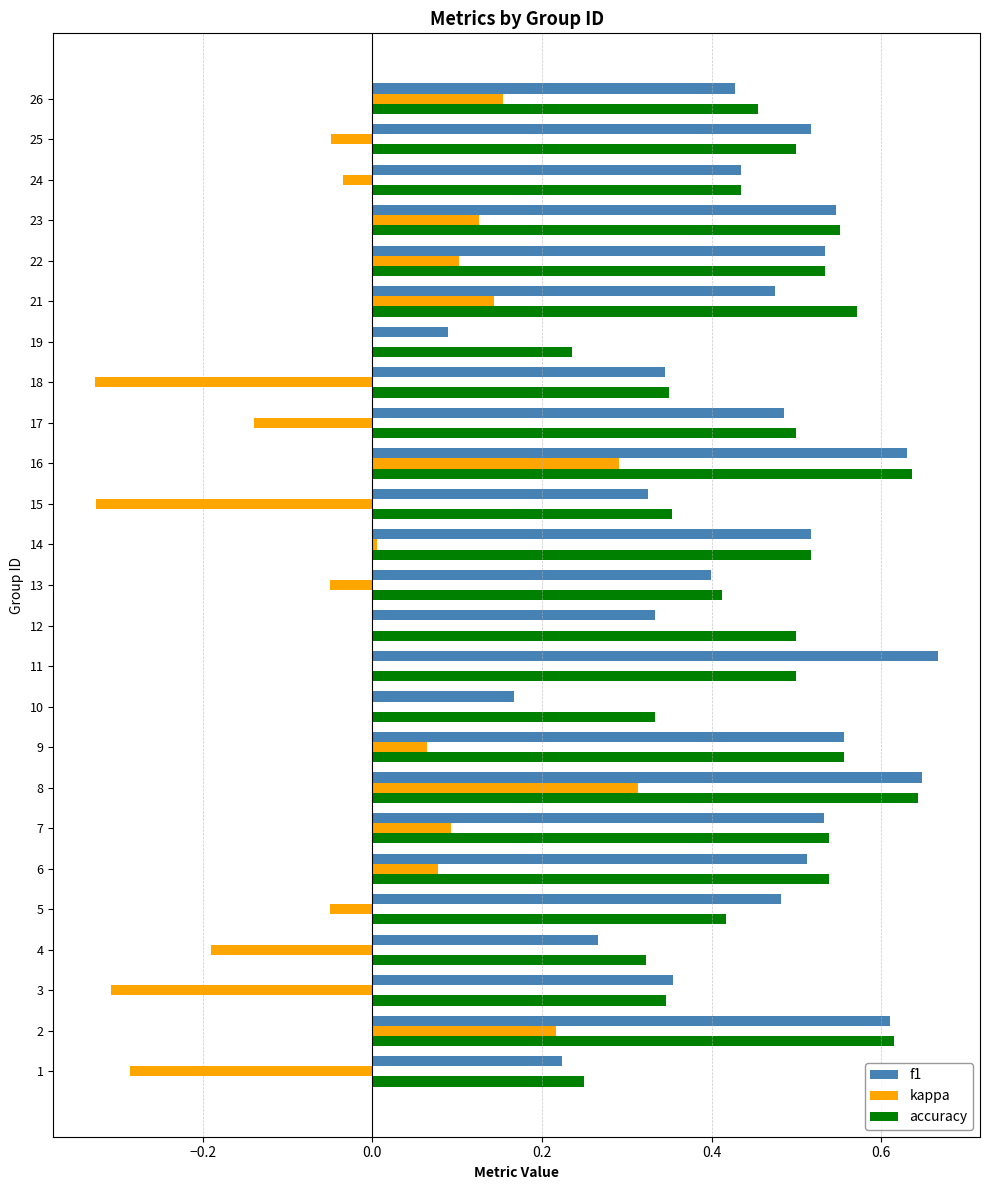

What is the sum of all f1 values?

11.1